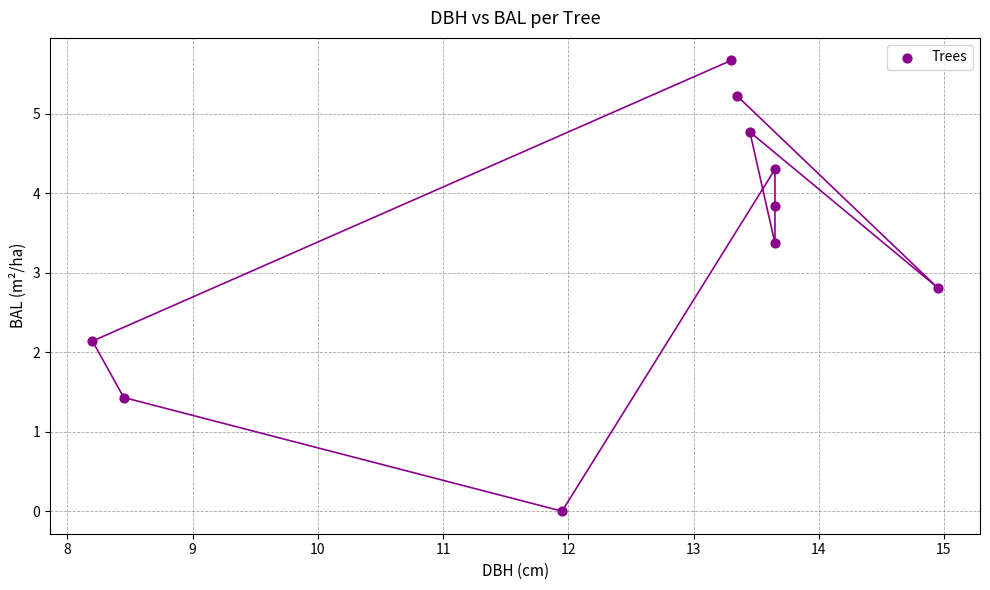

What is the average X value?

12.5